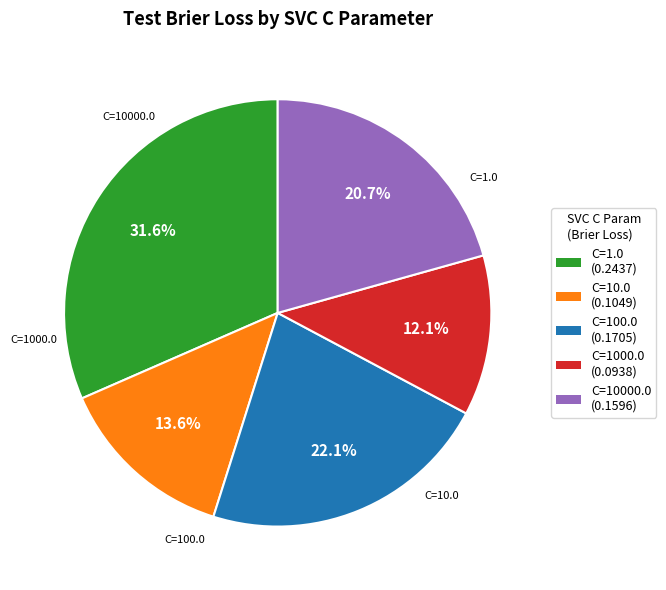

What is the total percentage of C=1000.0 and C=10.0?

25.7%